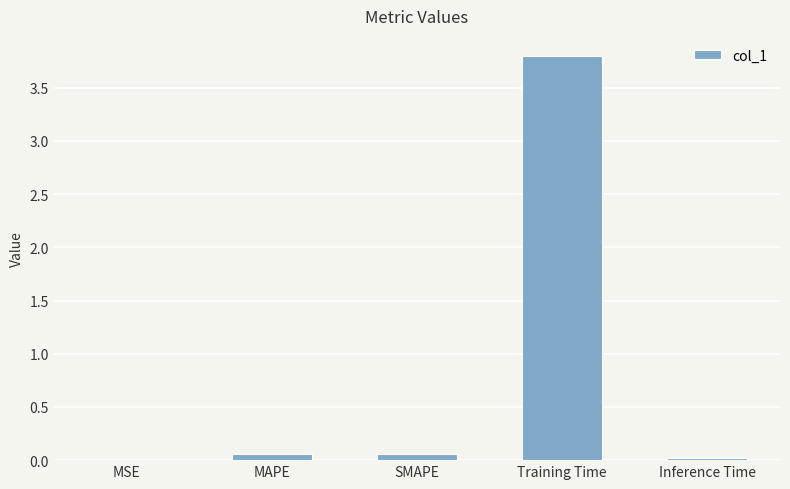

At which category does the chart reach its peak across all series?

Training Time